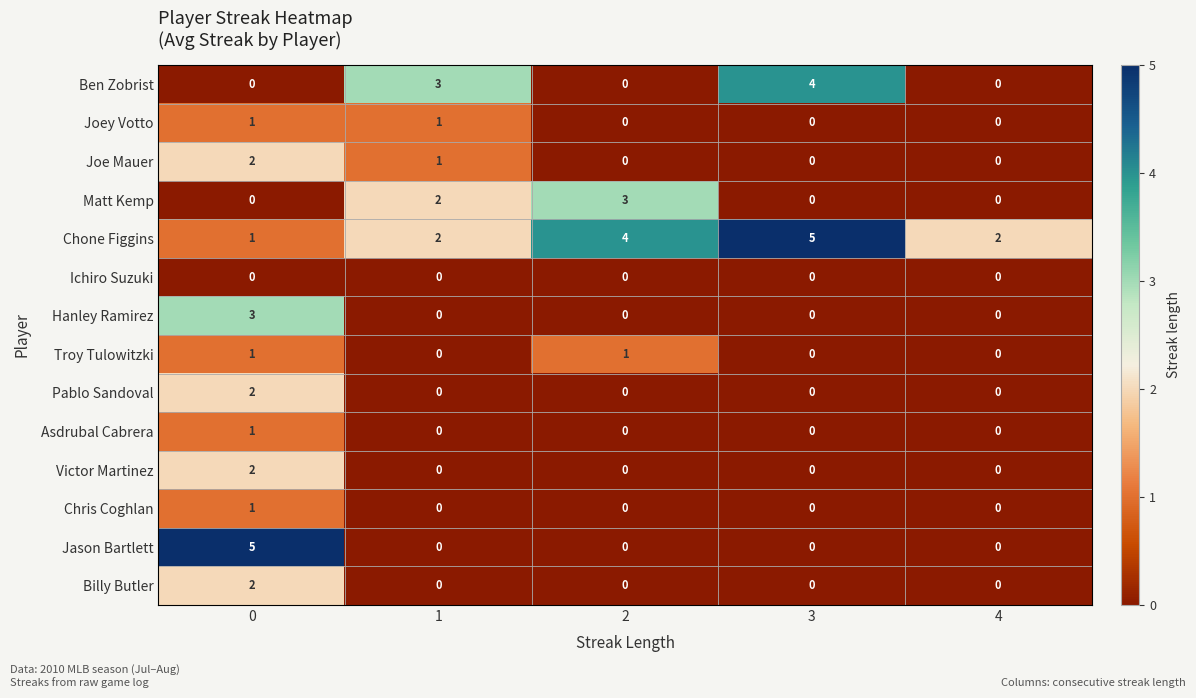

What is the difference between the maximum and minimum values in the Jason Bartlett series?

5